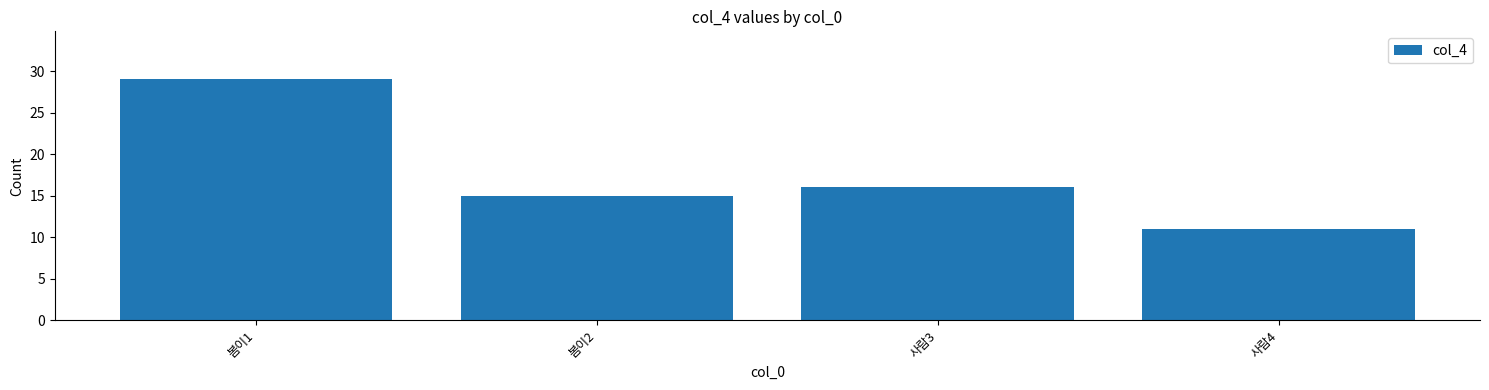

What is the difference between the values at 봄이1 and 봄이2?

14